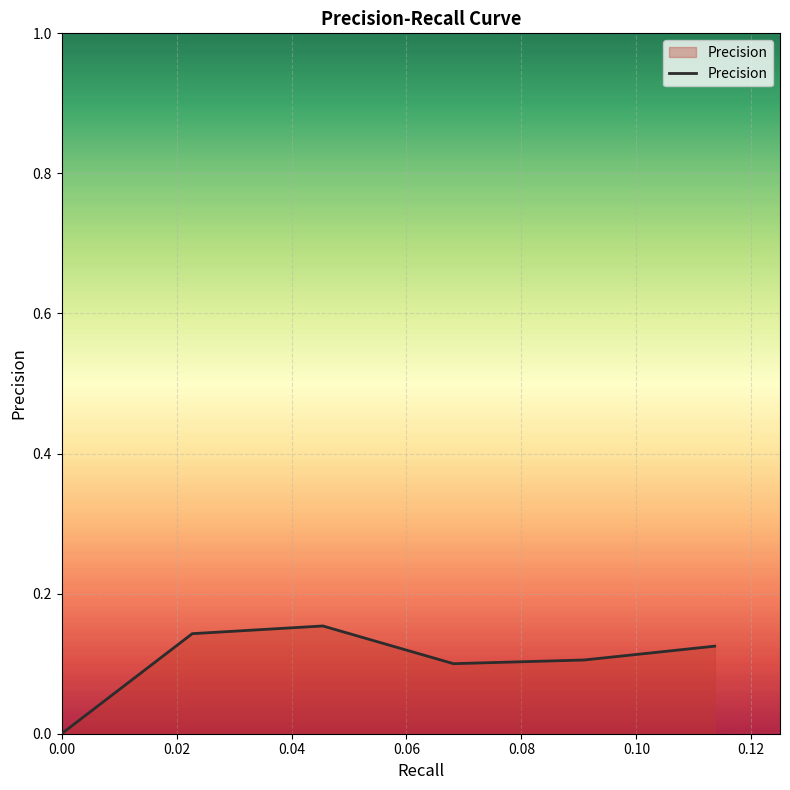

What is the sum of all values?

0.6